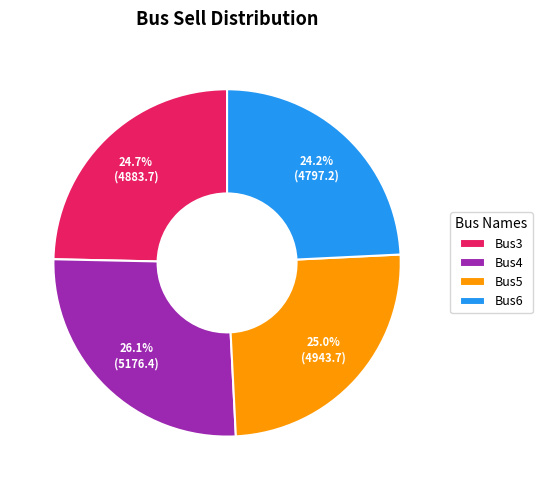

How many segments does this pie chart have?

4